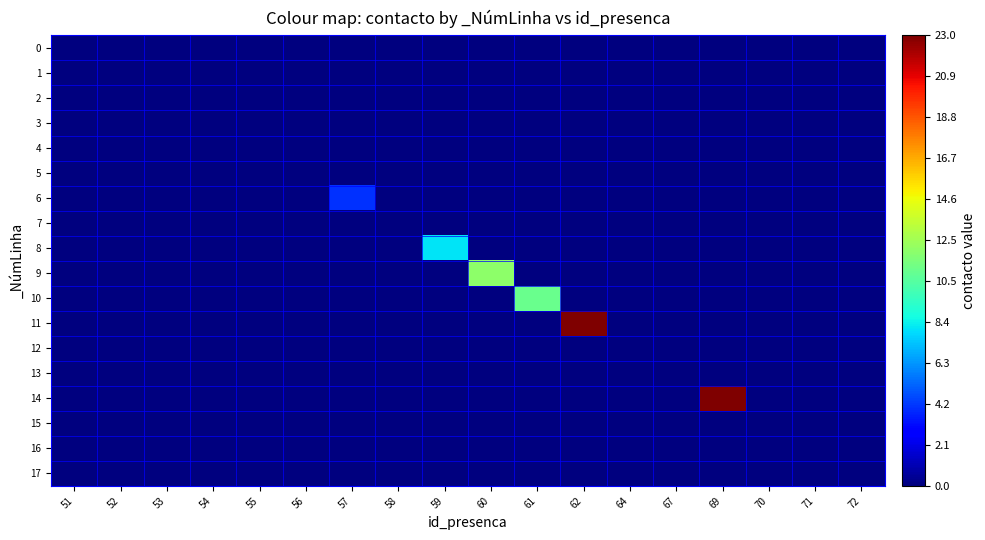

List the series in order of their peak value, highest first.

11, 14, 9, 10, 8, 6, 0, 1, 2, 3, 4, 5, 7, 12, 13, 15, 16, 17